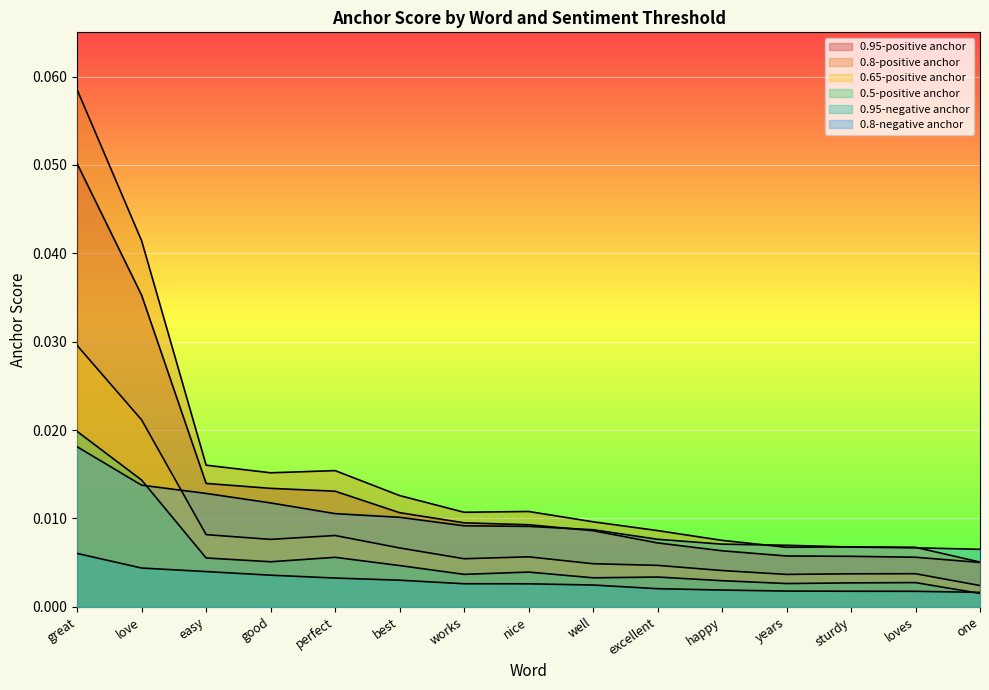

What are all the series names shown in the legend?

0.95-positive anchor, 0.8-positive anchor, 0.65-positive anchor, 0.5-positive anchor, 0.95-negative anchor, 0.8-negative anchor